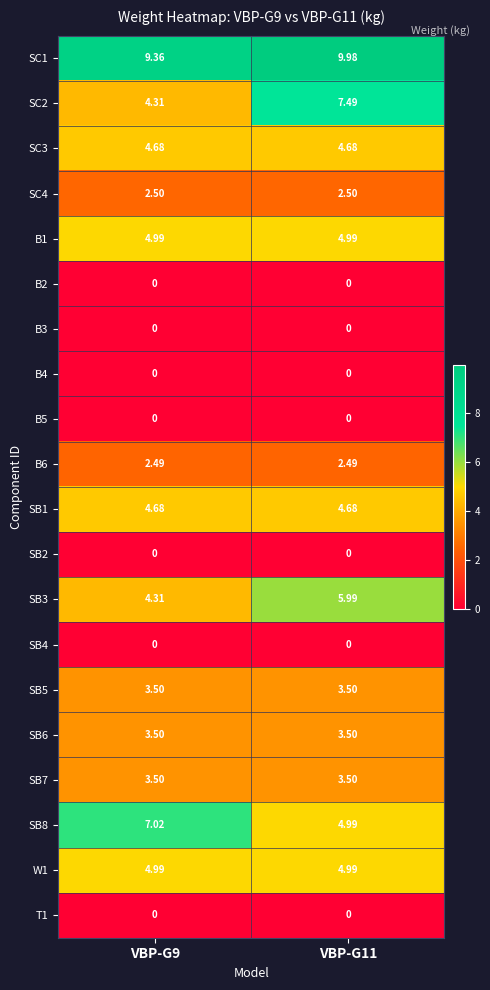

What is the difference between the highest and lowest values at VBP-G11?

10.0